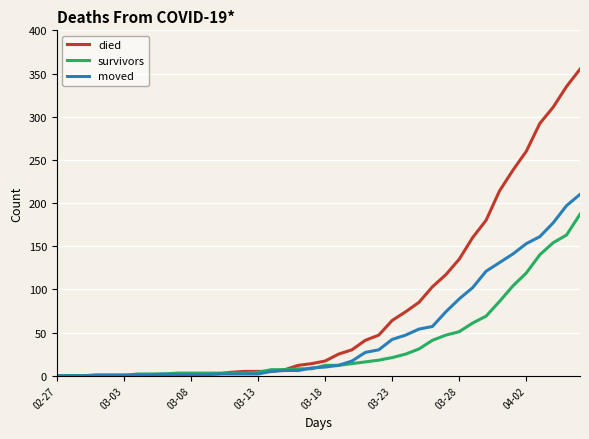

Which series has the largest total across all categories?

died